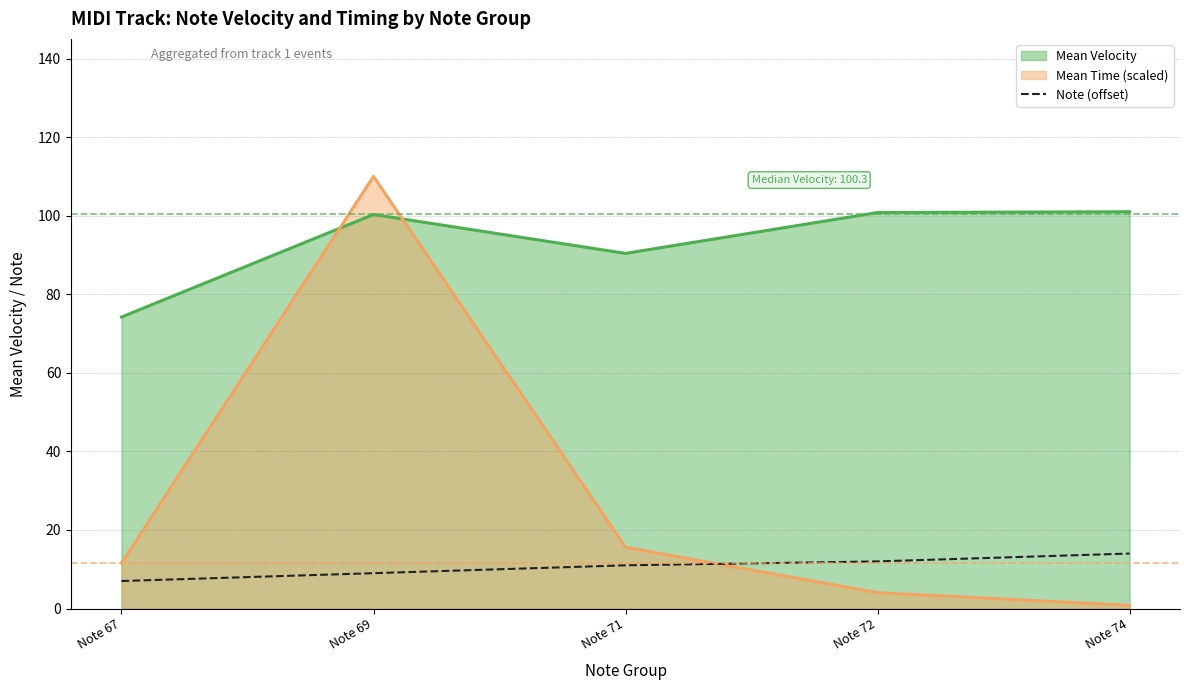

Is the value of Note (offset) at Note 69 greater than the value of Mean Time (scaled) at Note 74?

Yes